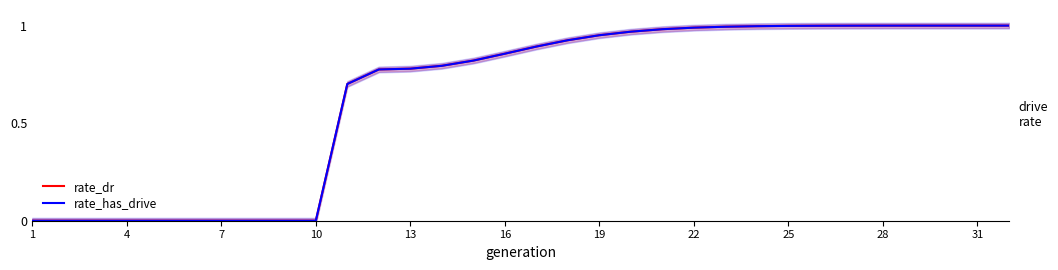

Is it true that rate_has_drive equals 0.0 at 10?

True